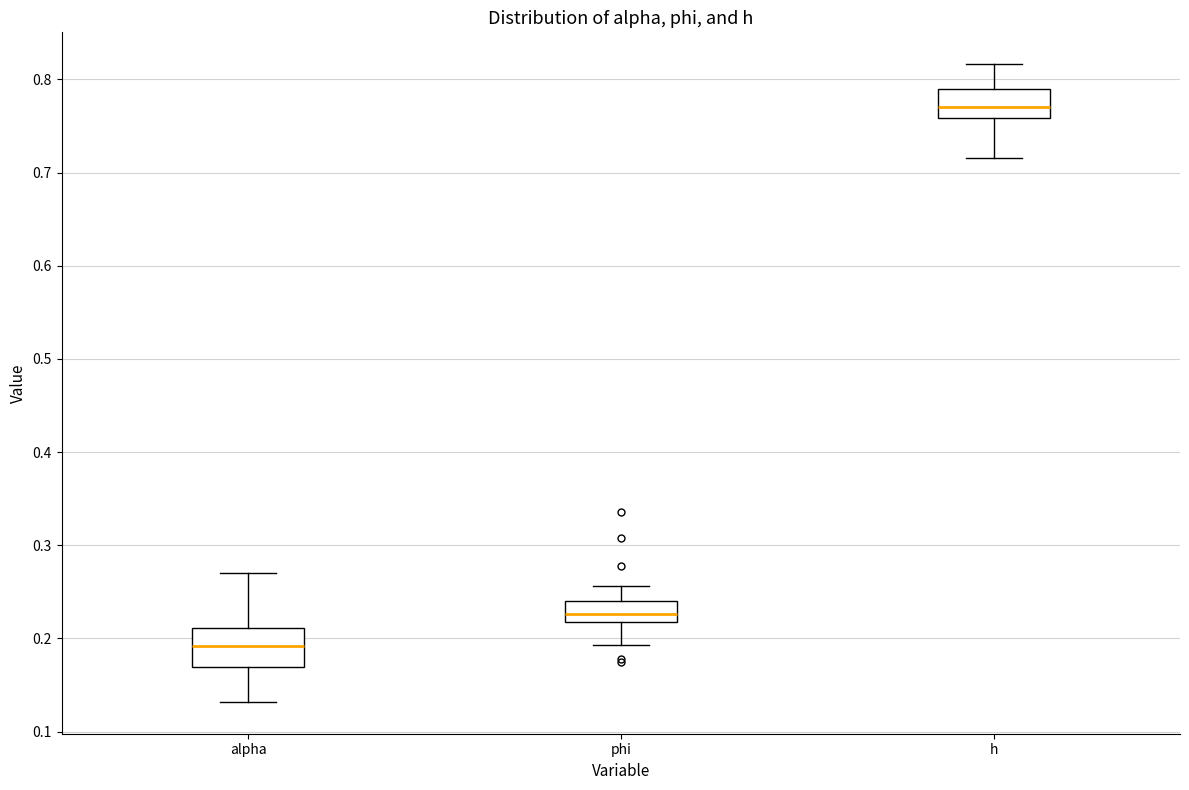

Reading left to right, read every box against the y-axis: the position of its median line, the range the box covers, and the ends of its whiskers. The values are not printed on the chart, so give them approximately, as read against the axis.

alpha: median 0.19, box 0.17 to 0.21, whiskers 0.13 to 0.27
phi: median 0.23, box 0.22 to 0.24, whiskers 0.19 to 0.26
h: median 0.77, box 0.76 to 0.79, whiskers 0.72 to 0.82